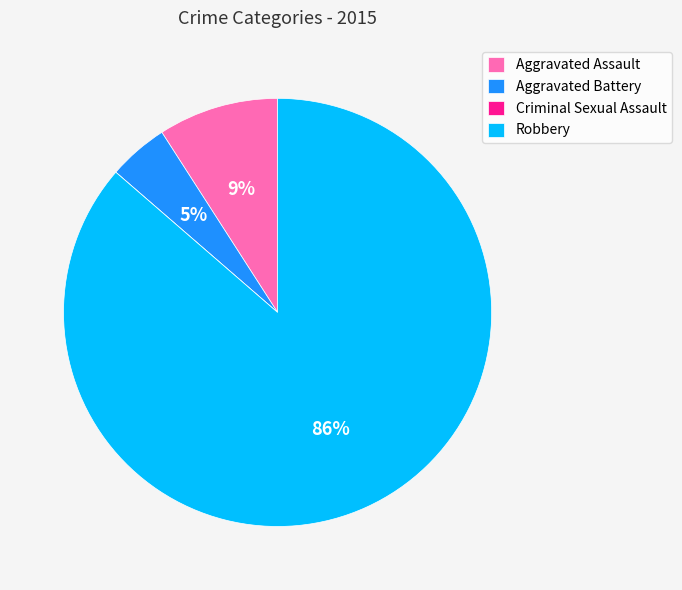

To the nearest percent, what is the difference between the largest and smallest slice percentages?

86%